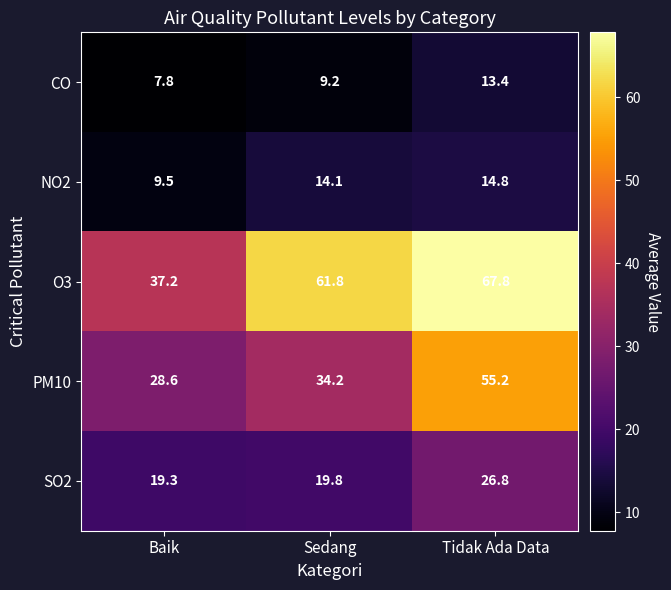

What is the lowest value of the SO2 series?

19.3